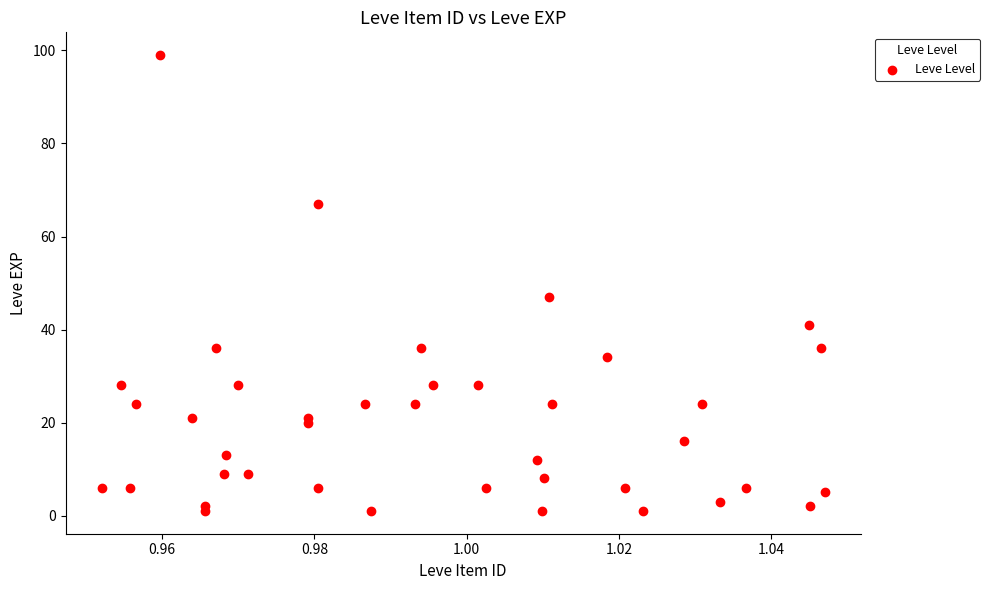

What Y value in the scatter plot is closest to 50?

47